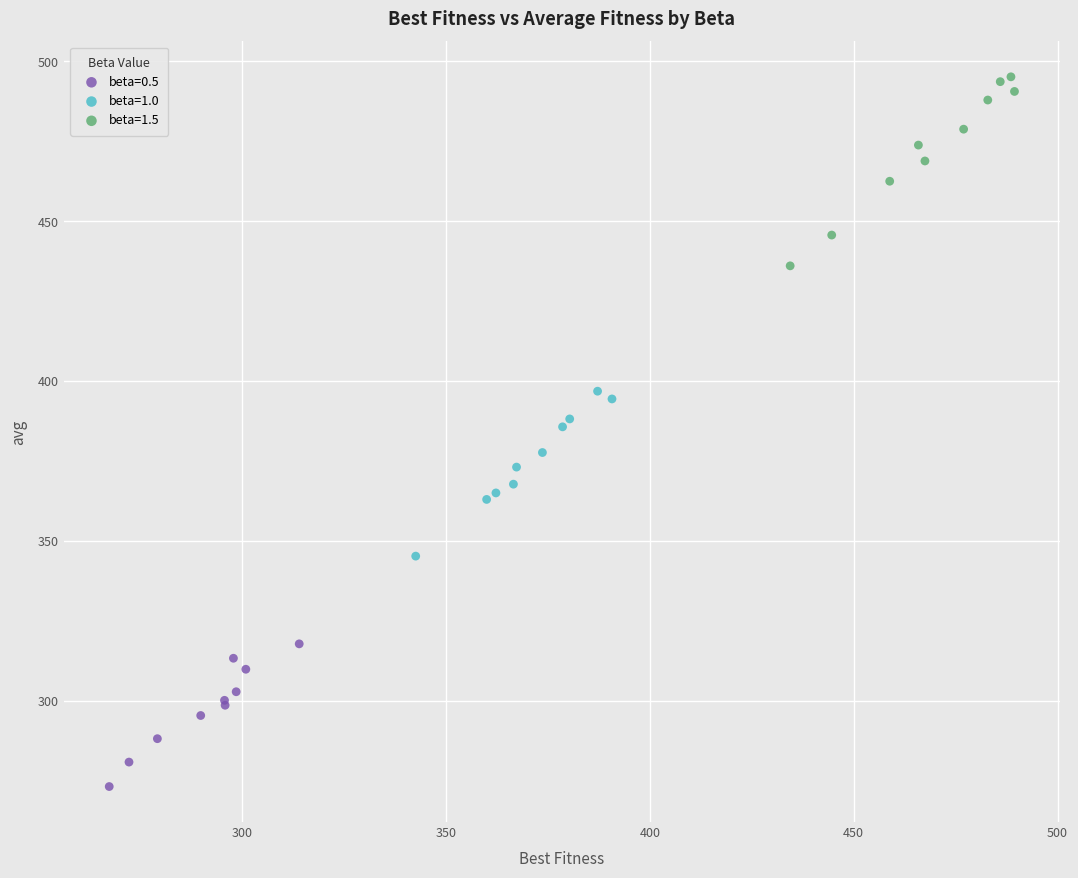

Which series reaches the maximum Y coordinate?

beta=1.5